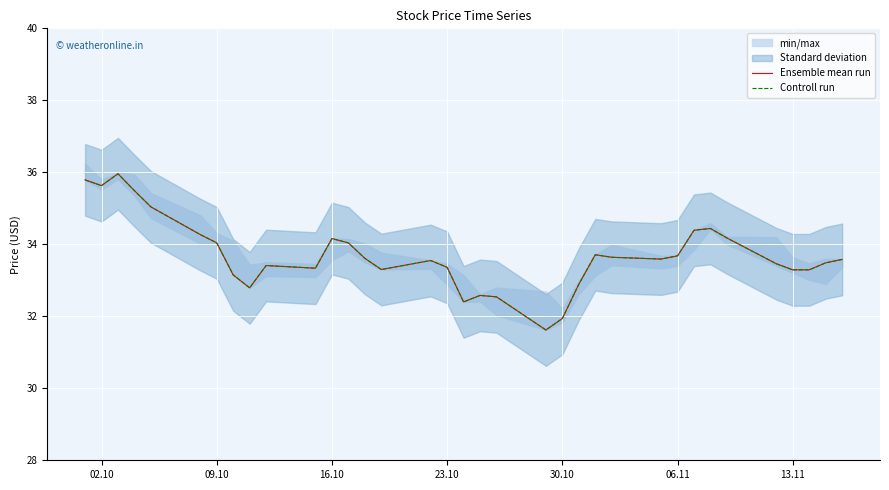

What is the maximum value shown in the chart?

36.0